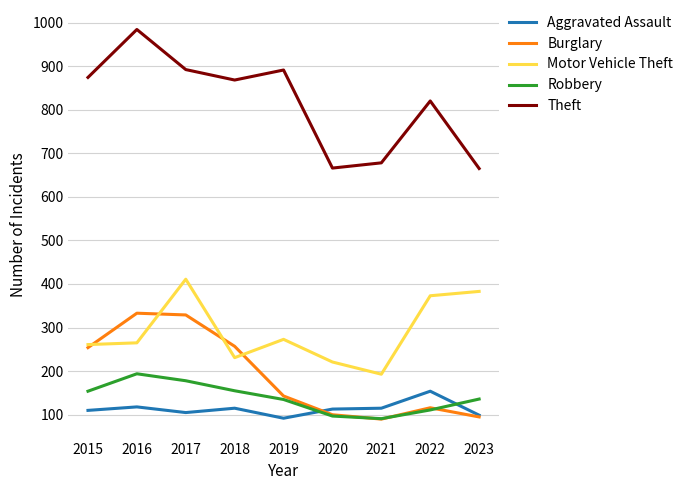

In Theft, how many points are lower than both neighbors (excluding endpoints)?

2